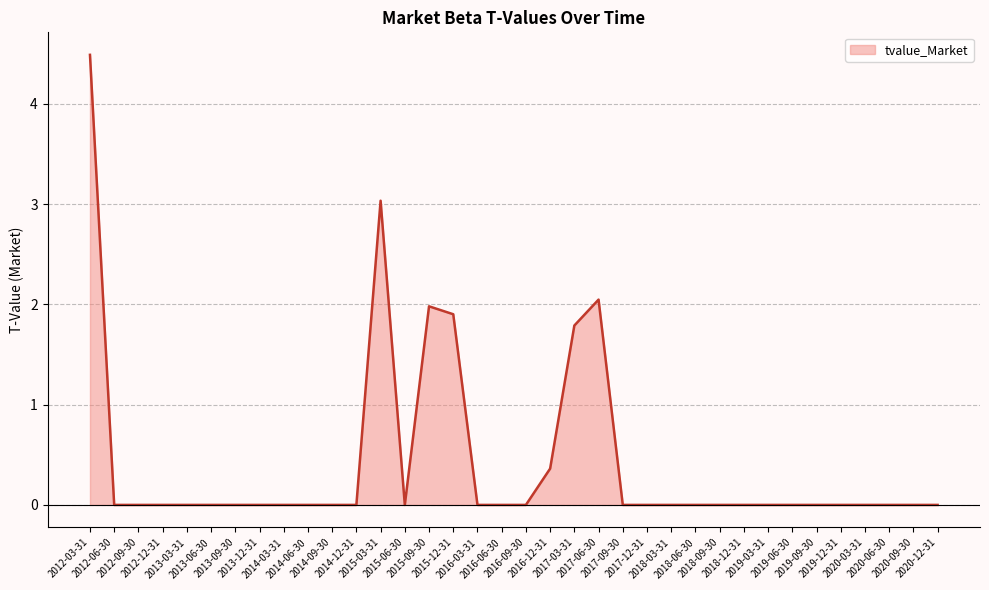

What is the average value?

0.4